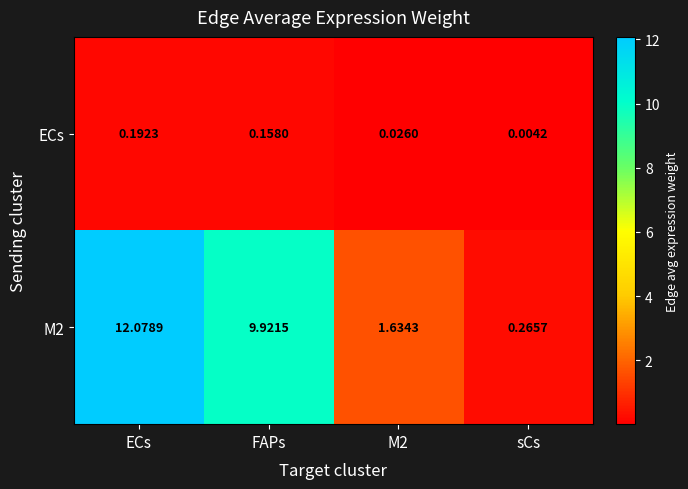

Which category has the lowest value in the M2 series?

sCs